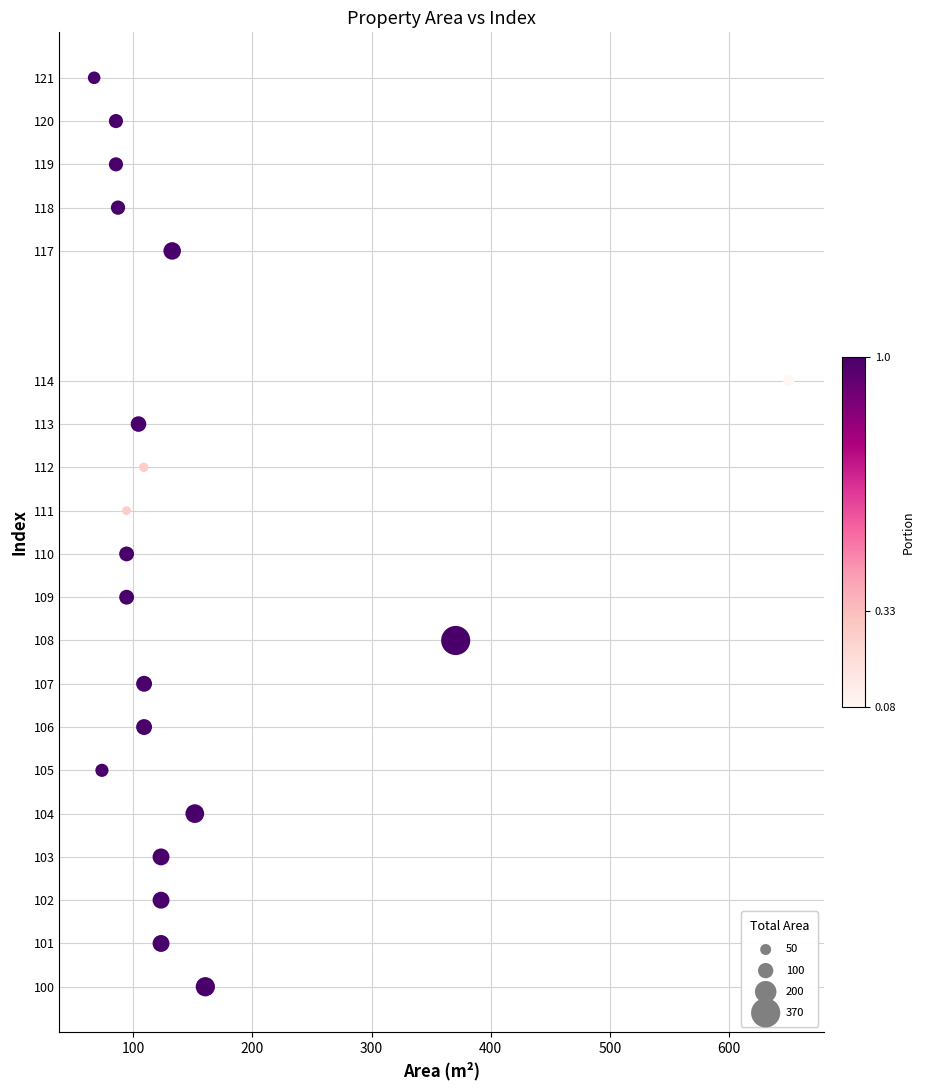

What is the range of Y values (max minus min)?

21